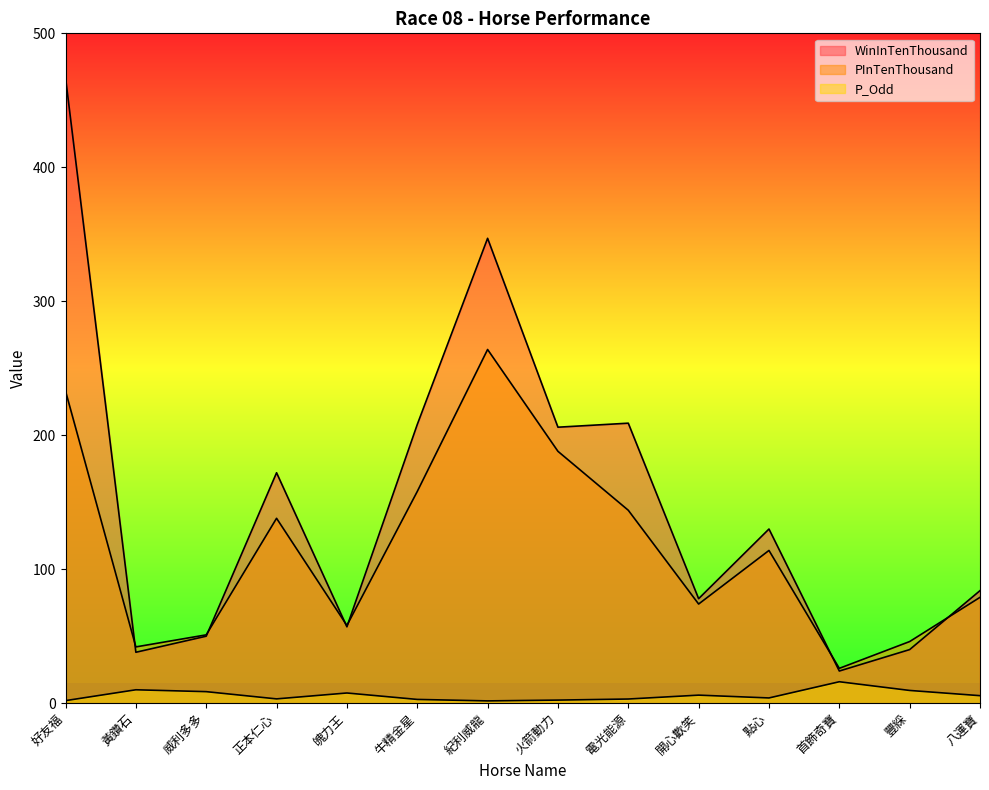

Reading left to right, transcribe all the data shown in this chart.

WinInTenThousand: 467.0	38.0	50.0	172.0	57.0	208.0	347.0	206.0	209.0	78.0	130.0	24.0	40.0	84.0
PInTenThousand: 233.0	42.0	51.0	138.0	58.0	158.0	264.0	188.0	144.0	74.0	114.0	26.0	46.0	79.0
P_Odd: 1.9	10.0	8.6	3.2	7.6	2.8	1.7	2.3	3.1	6.0	3.9	16.0	9.5	5.6